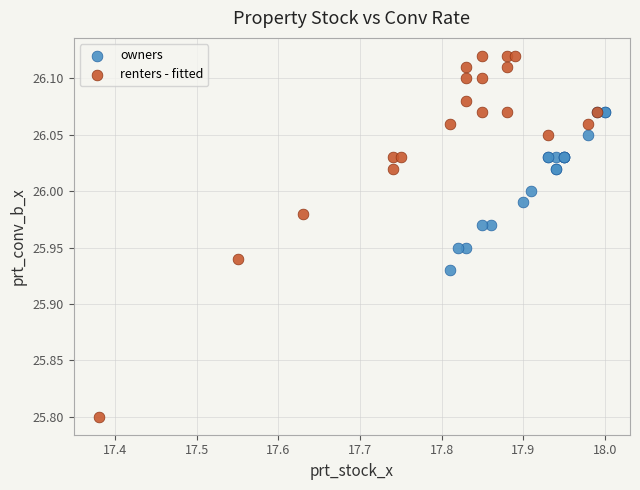

Which series has the widest spread of Y values?

renters - fitted